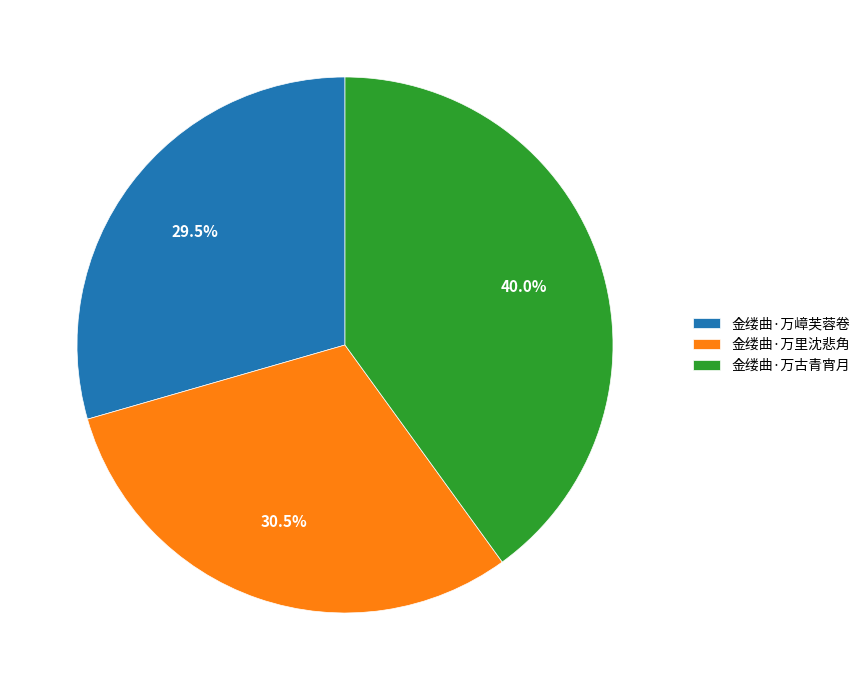

Approximately how many times larger is the value at 金缕曲·万里沈悲角 compared to 金缕曲·万古青宵月?

0.8